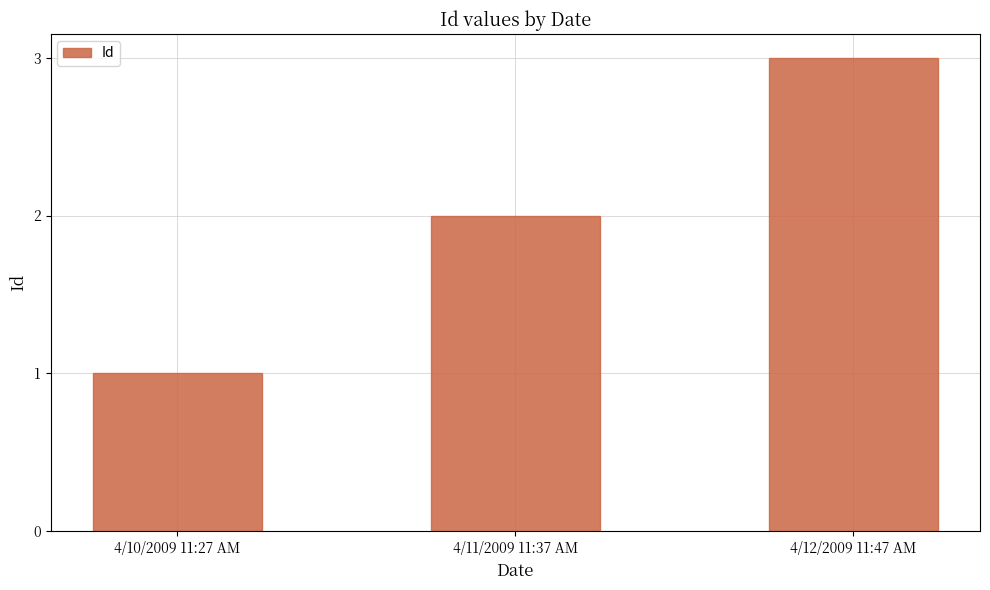

The chart shows a value of 0 at 4/10/2009 11:27 AM. True or false?

False